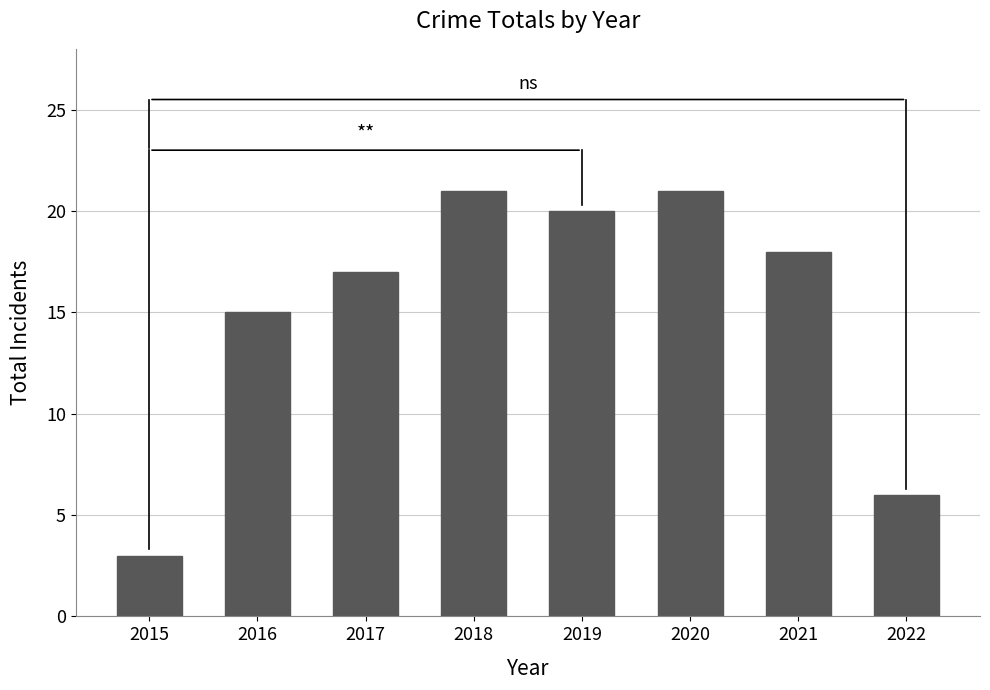

How many bars are there in total?

8